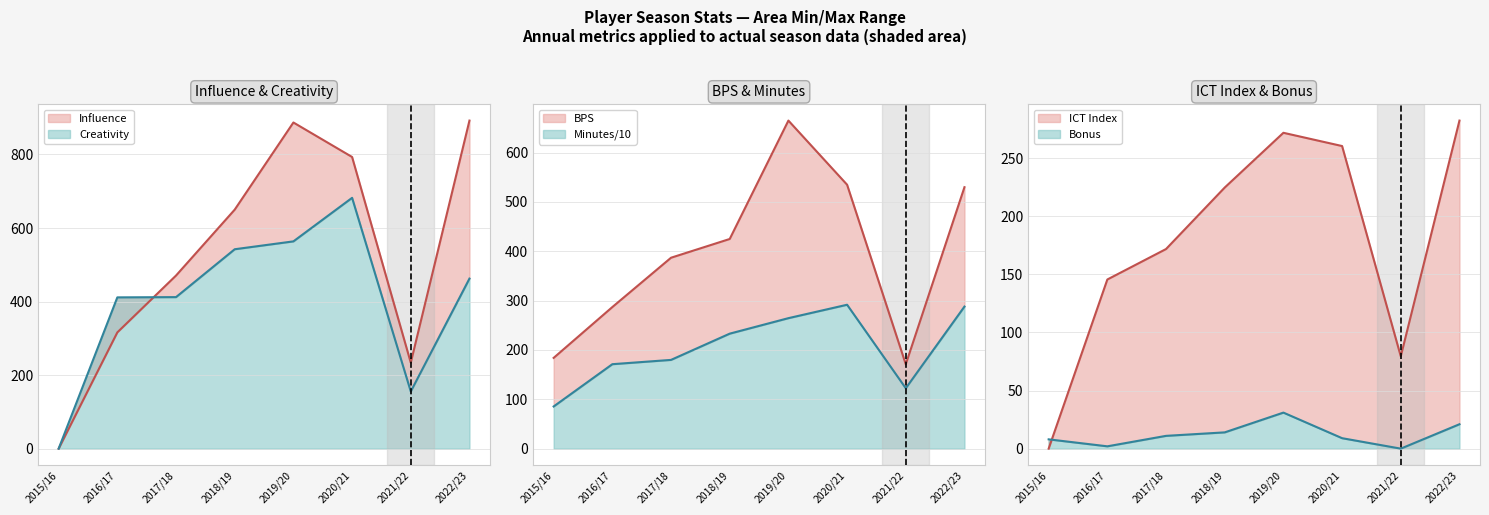

At which category does bonus reach its first local valley?

2016/17